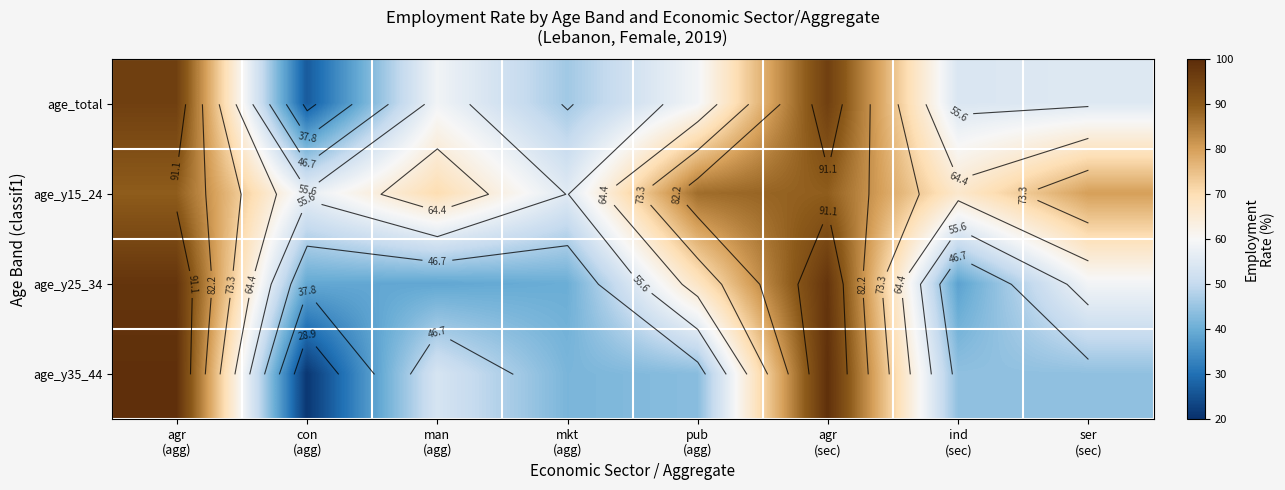

What is the difference between the highest and lowest values at agr
(agg)?

9.8